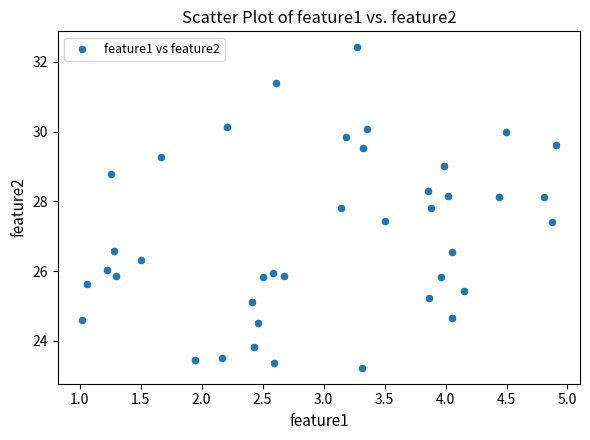

What is the range of X values (max minus min)?

3.9